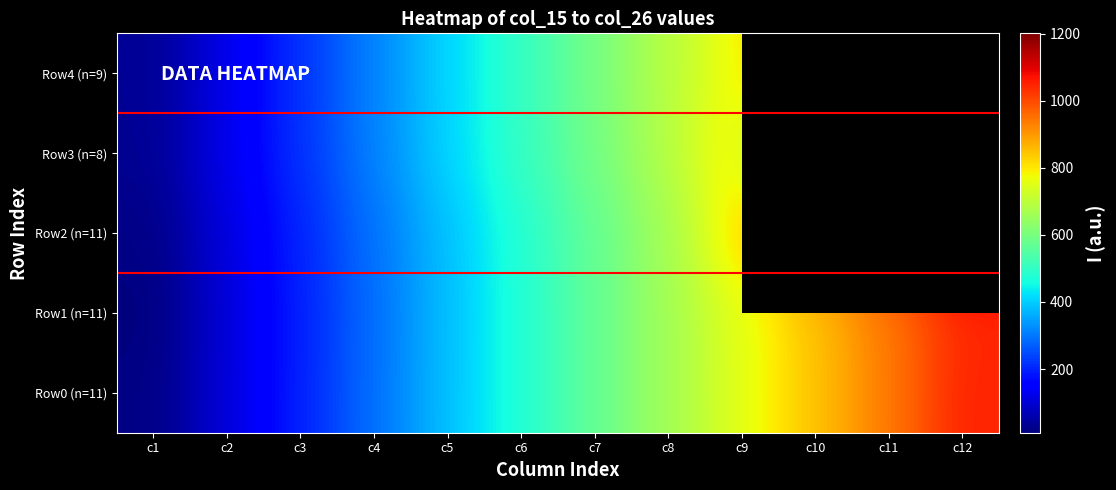

How many data points does each series have?

12